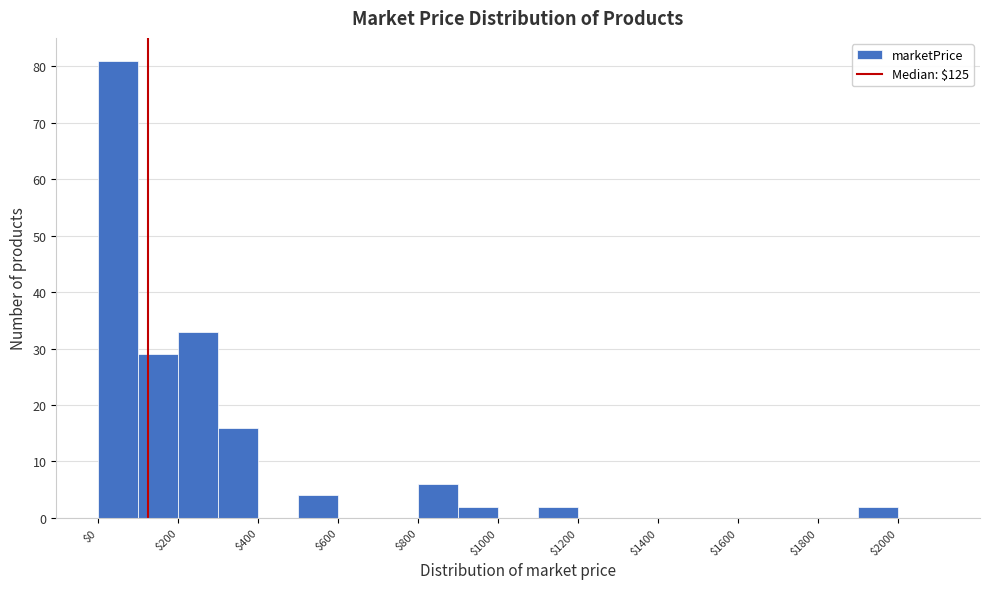

How tall is the bar that spans 900 to 1000 on the x-axis? The values are not printed on the chart, so give them approximately, as read against the axis.

2